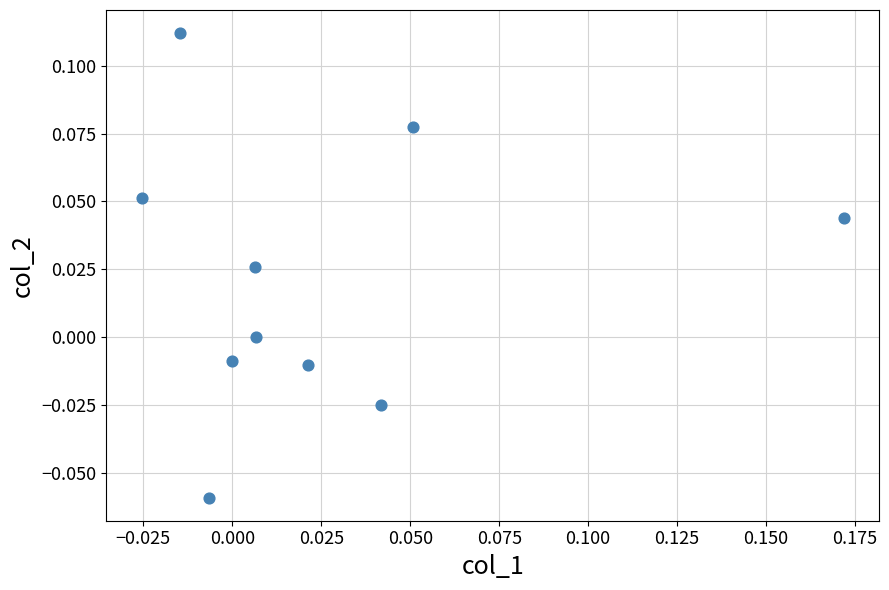

How many data points are displayed?

10